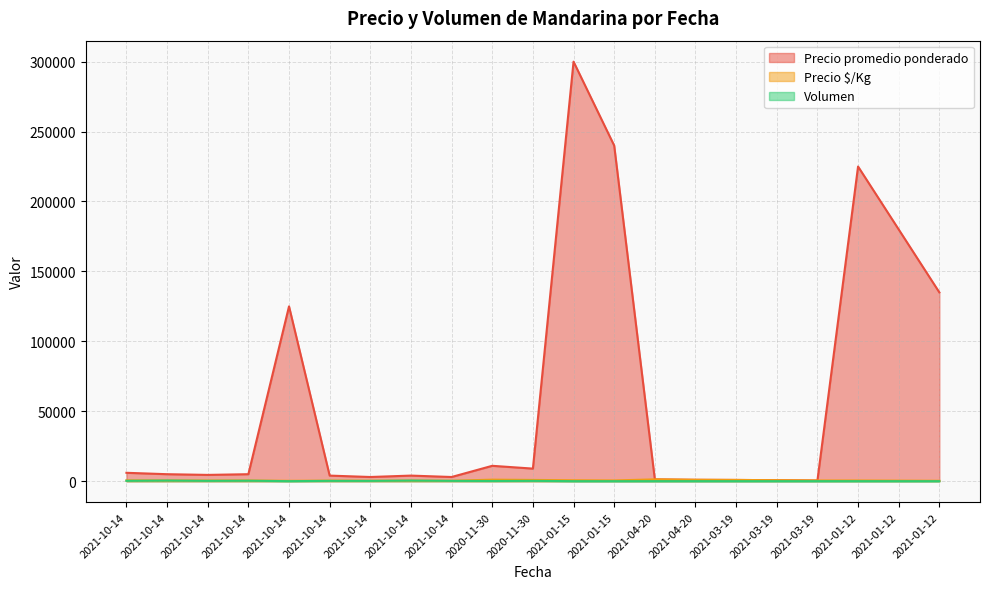

True or false: Precio $/Kg has a value of 195 at 2021-01-12.

False